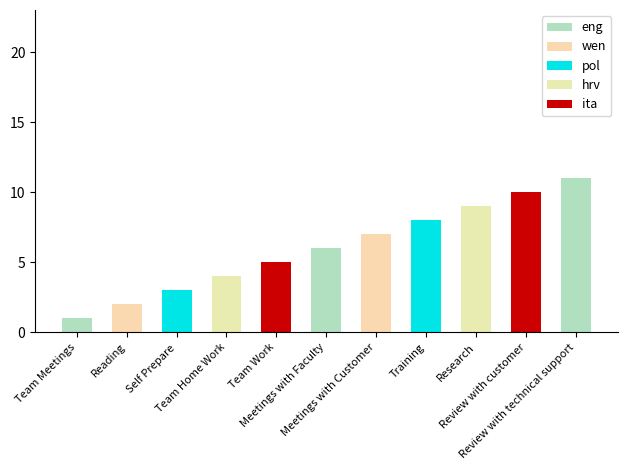

Are the bars horizontal?

No